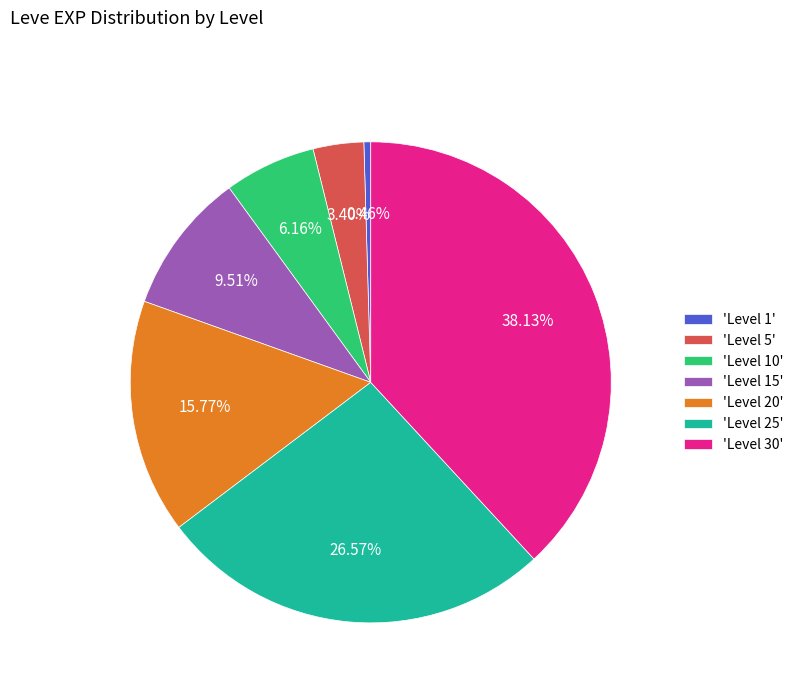

Between 'Level 30' and 'Level 10', which is larger?

'Level 30'